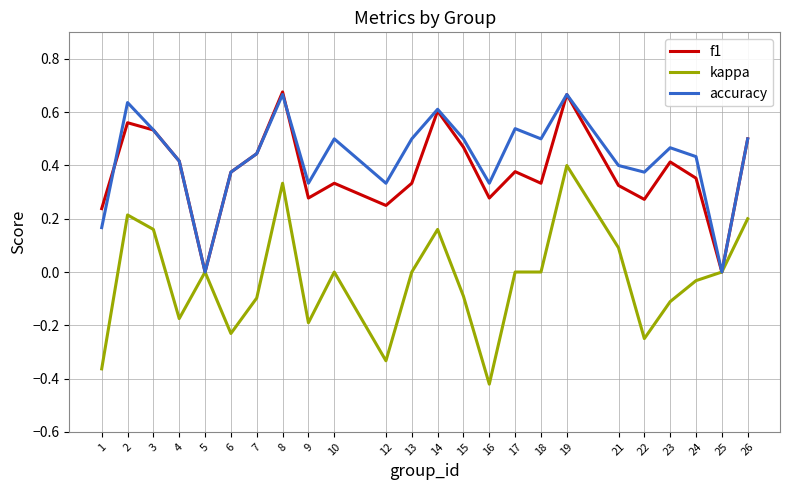

Which series has the largest total across all categories?

accuracy